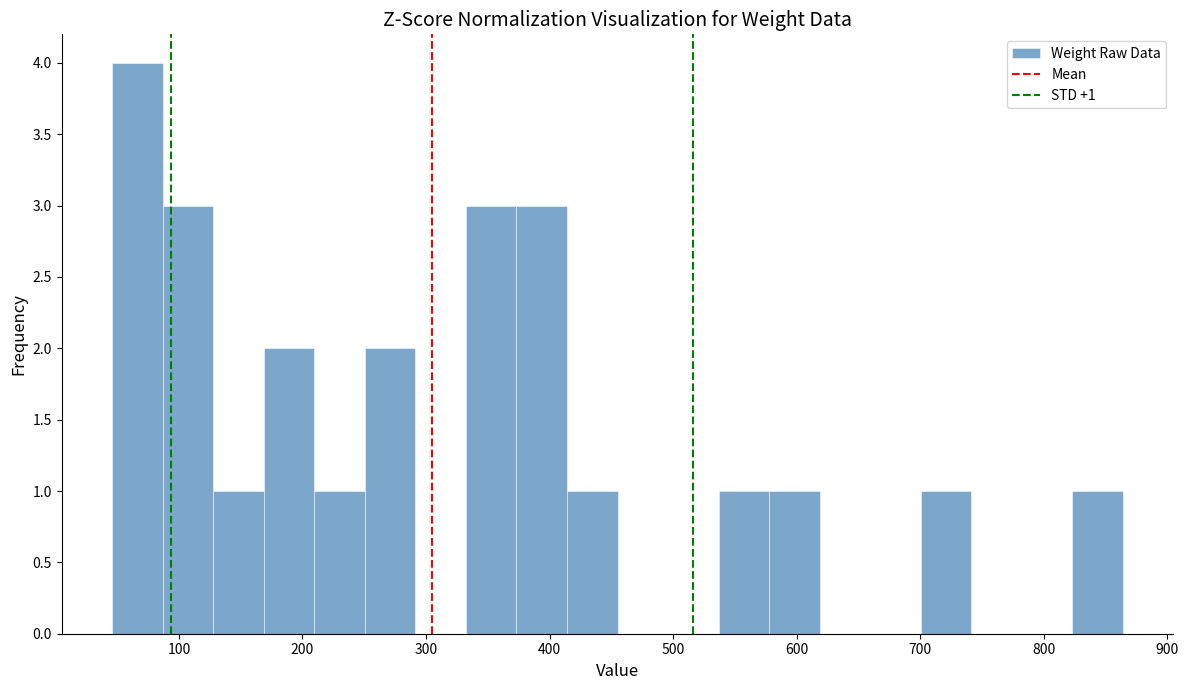

Which range on the x-axis has the tallest bar?

50 to 90